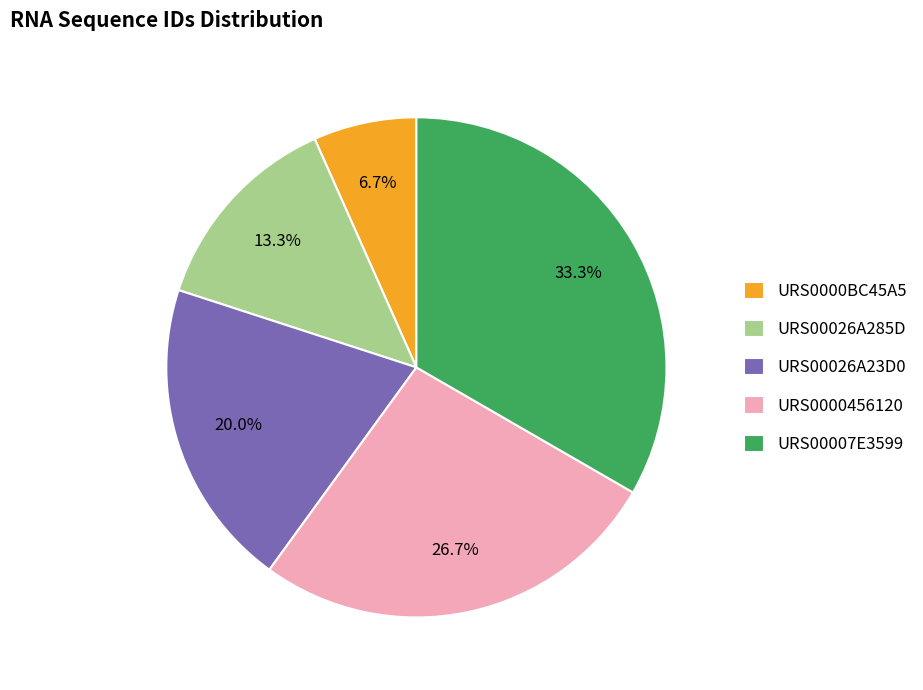

To the nearest percent, what is the combined percentage of URS00026A23D0 and URS00026A285D?

33%